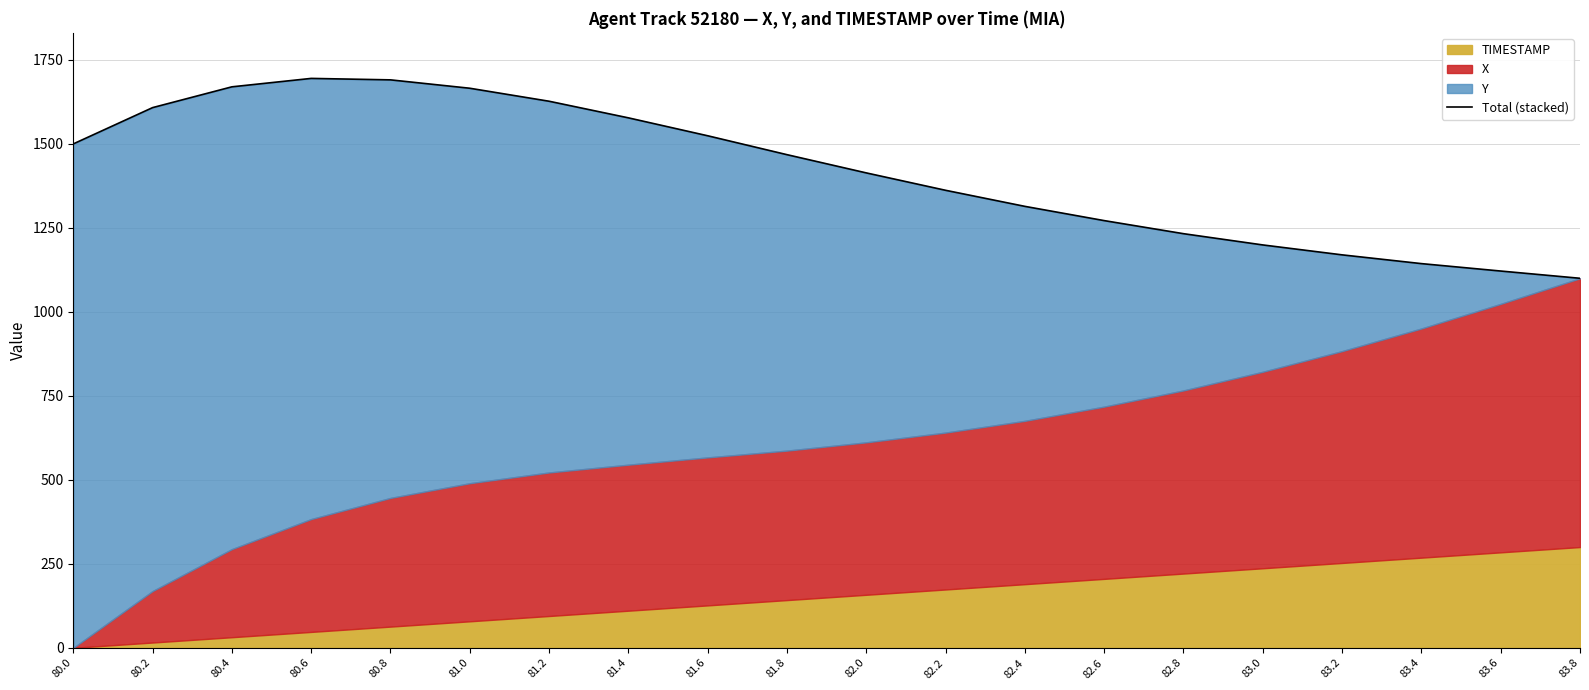

What position from the left is 83.8?

20